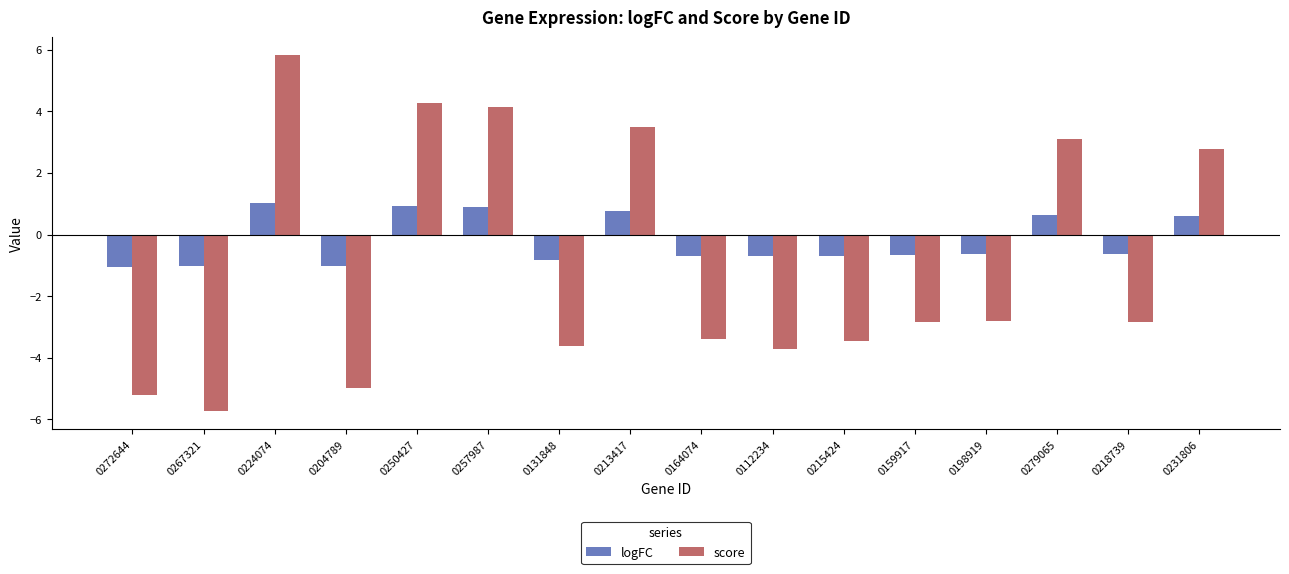

Read the score value at 0279065.

3.1